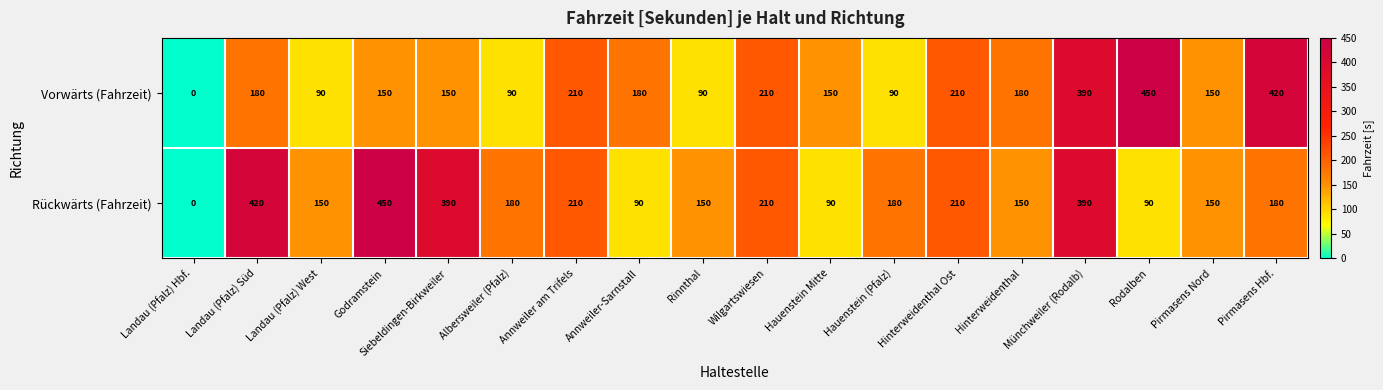

What is the difference between the Rückwärts (Fahrzeit) values at Annweiler-Sarnstall and Landau (Pfalz) West?

60